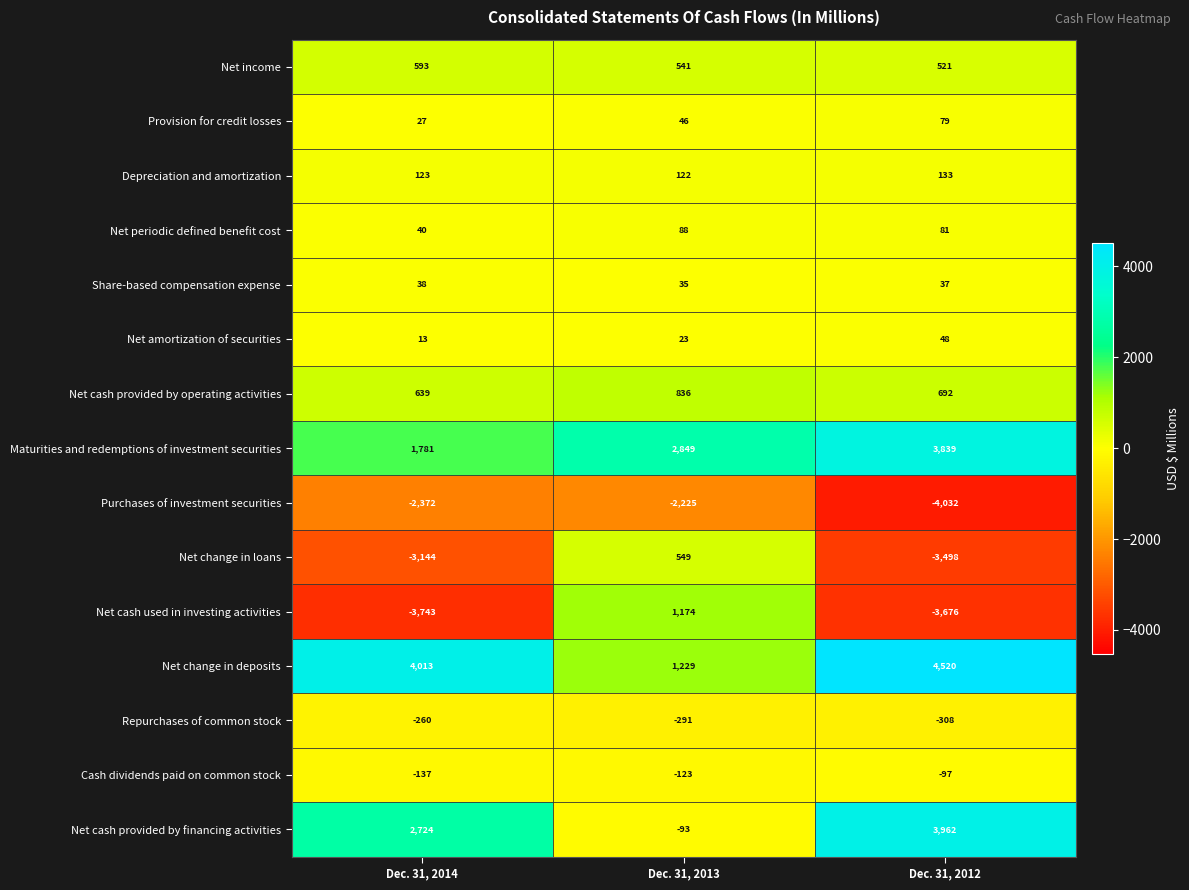

Between Dec. 31, 2014 and Dec. 31, 2013, which series saw the biggest shift?

Net cash used in investing activities